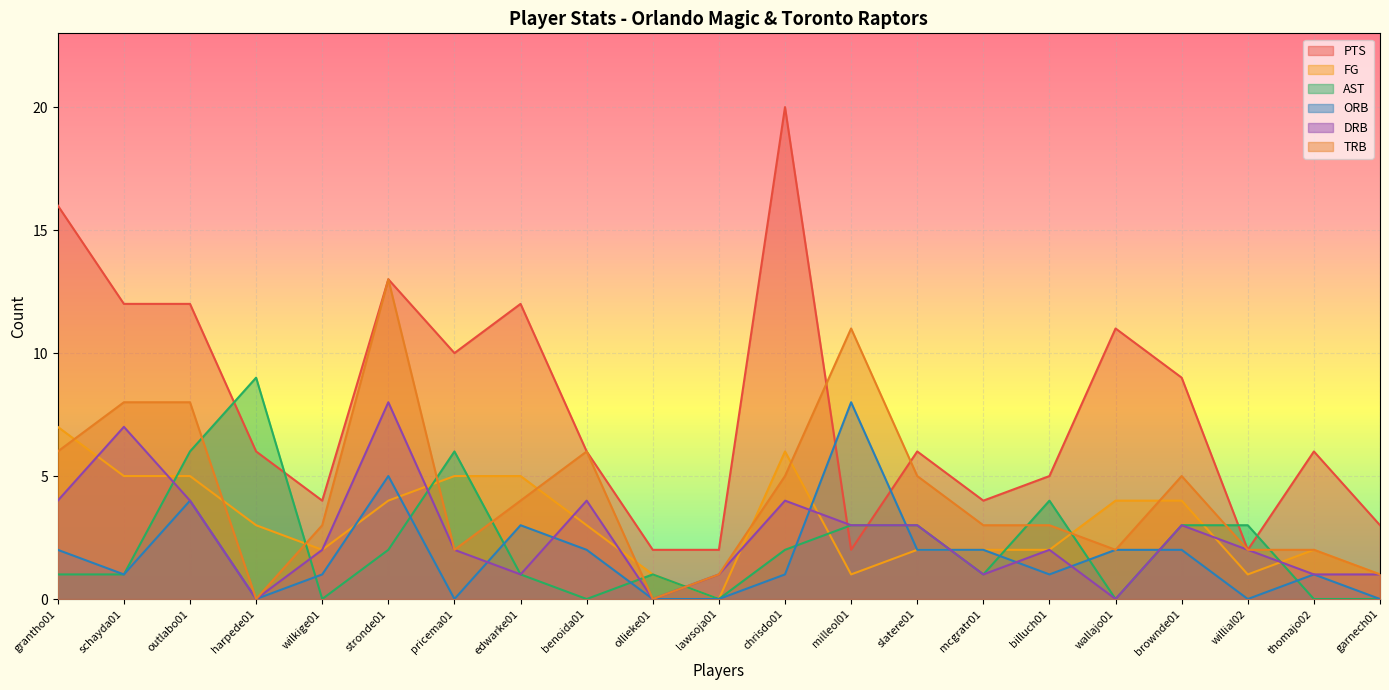

What position from the right is edwarke01?

14